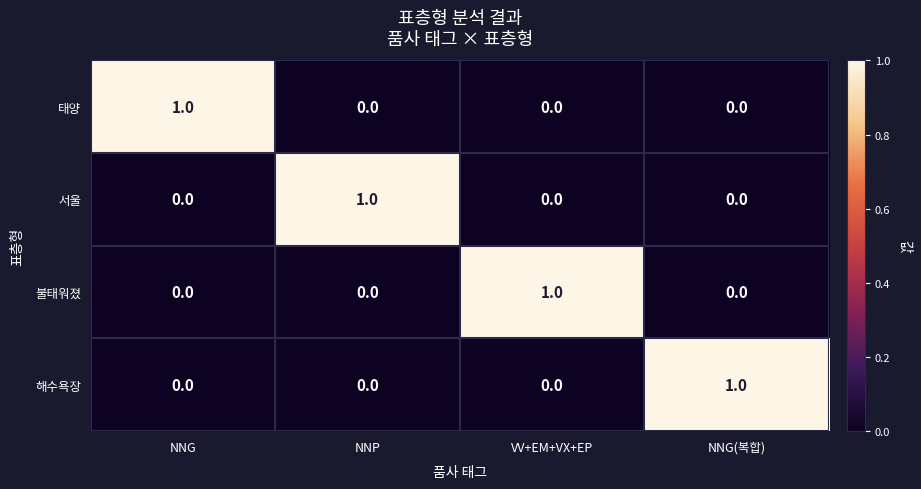

Is the value of 불태워졌 at VV+EM+VX+EP greater than the value of 태양 at VV+EM+VX+EP?

Yes